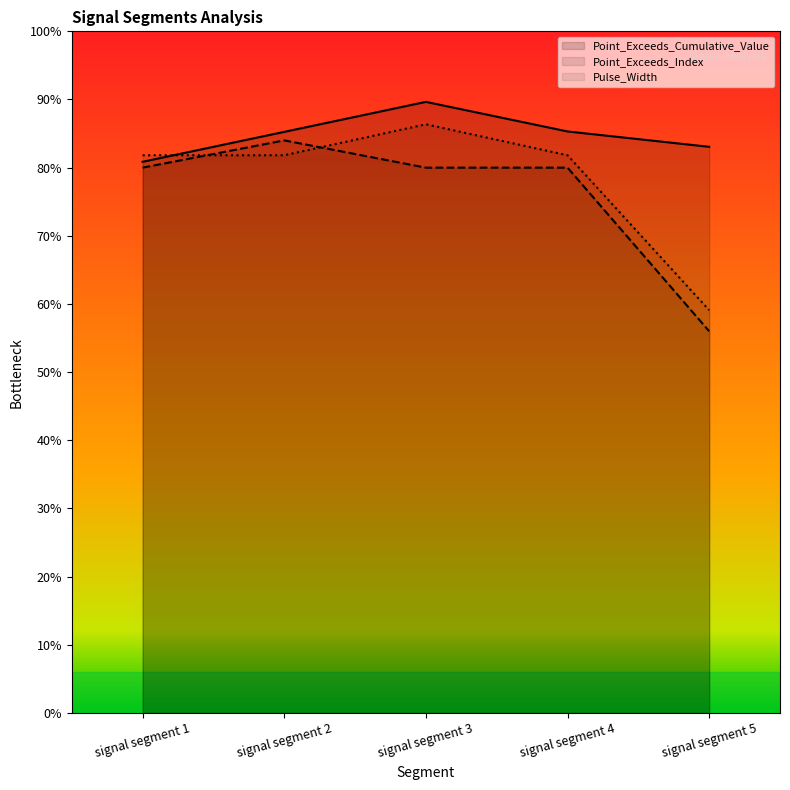

At how many categories does at least one series exceed 14?

5